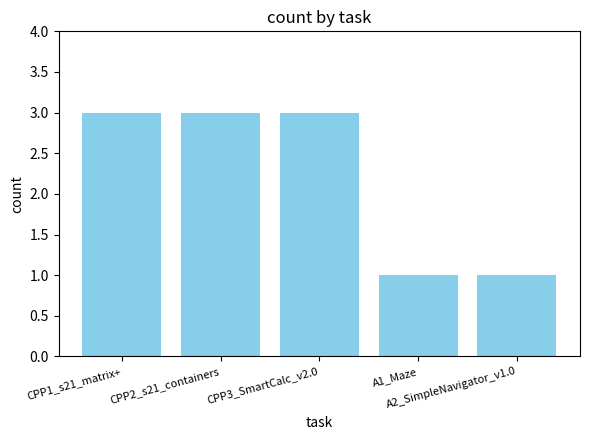

Is it true that the value at CPP2_s21_containers is 3?

True